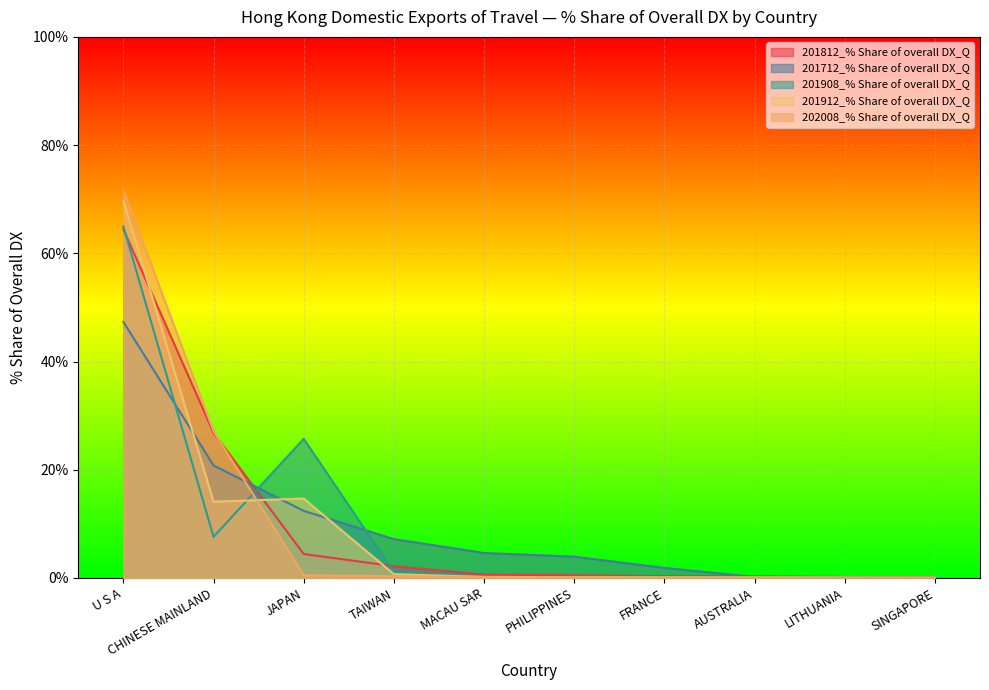

At which label is 201912_% Share of overall DX_Q closest to 34?

JAPAN